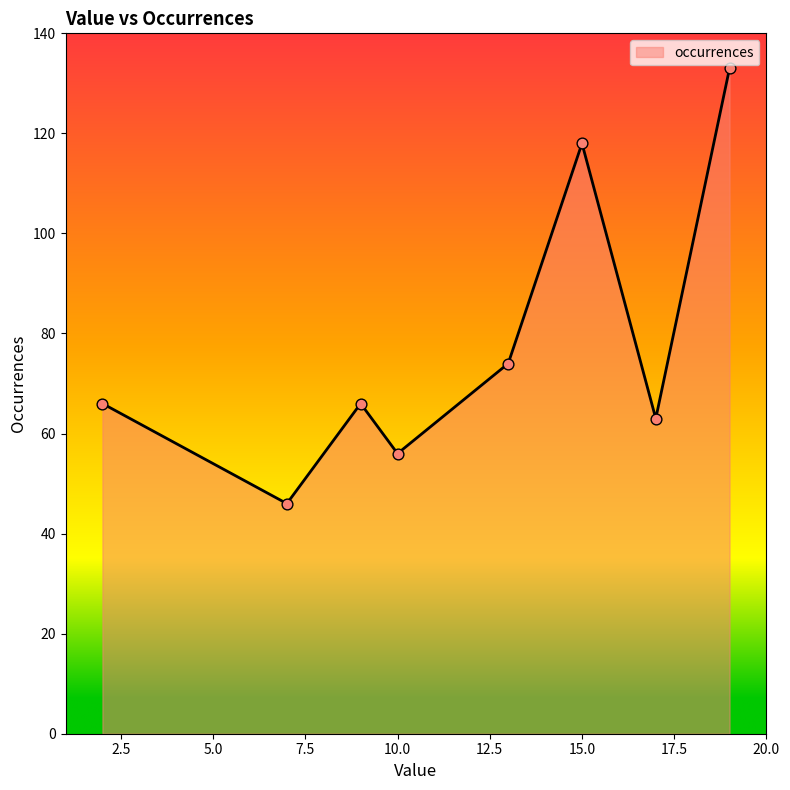

What is the difference between the maximum and minimum values?

87